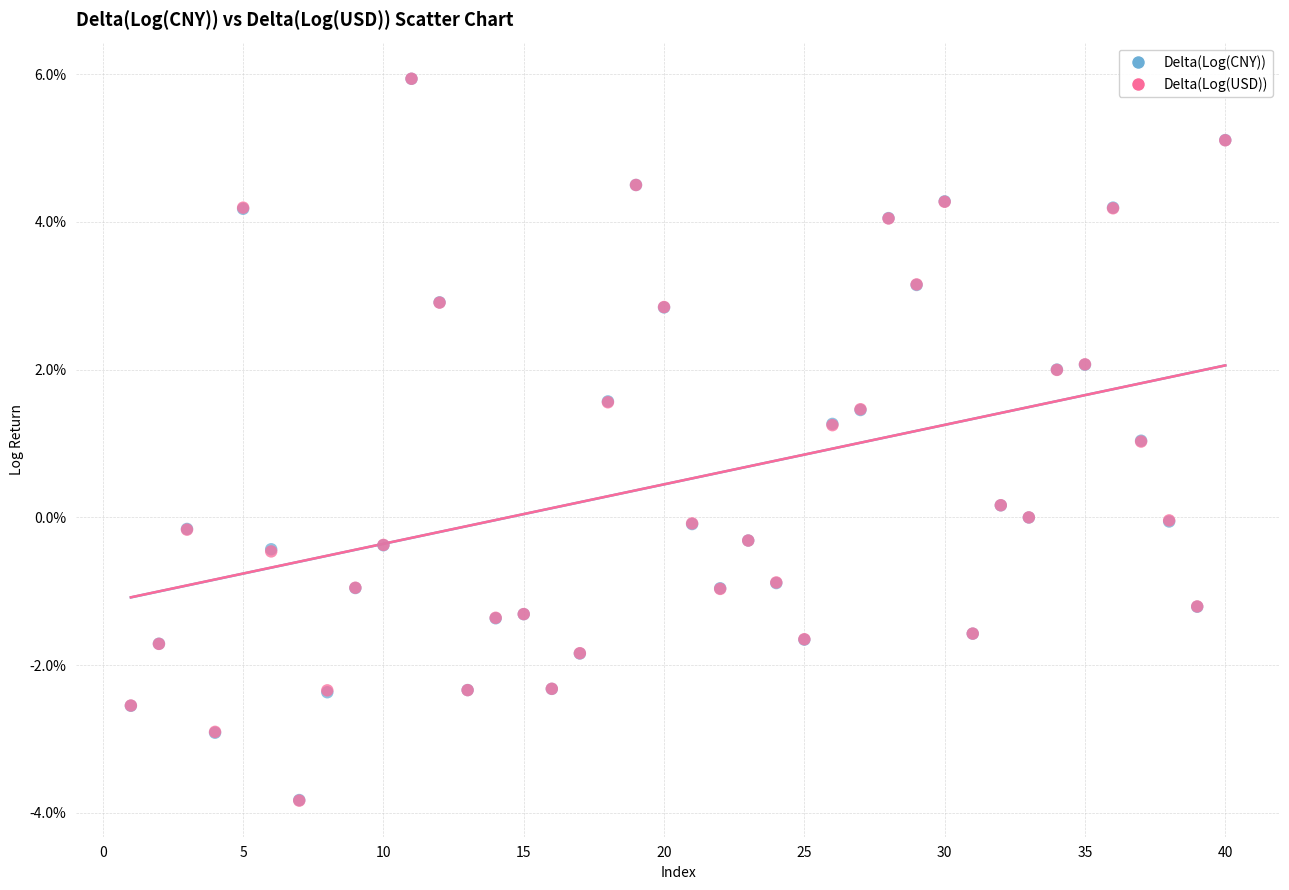

Which series has the largest Y range (max minus min)?

Delta(Log(USD))